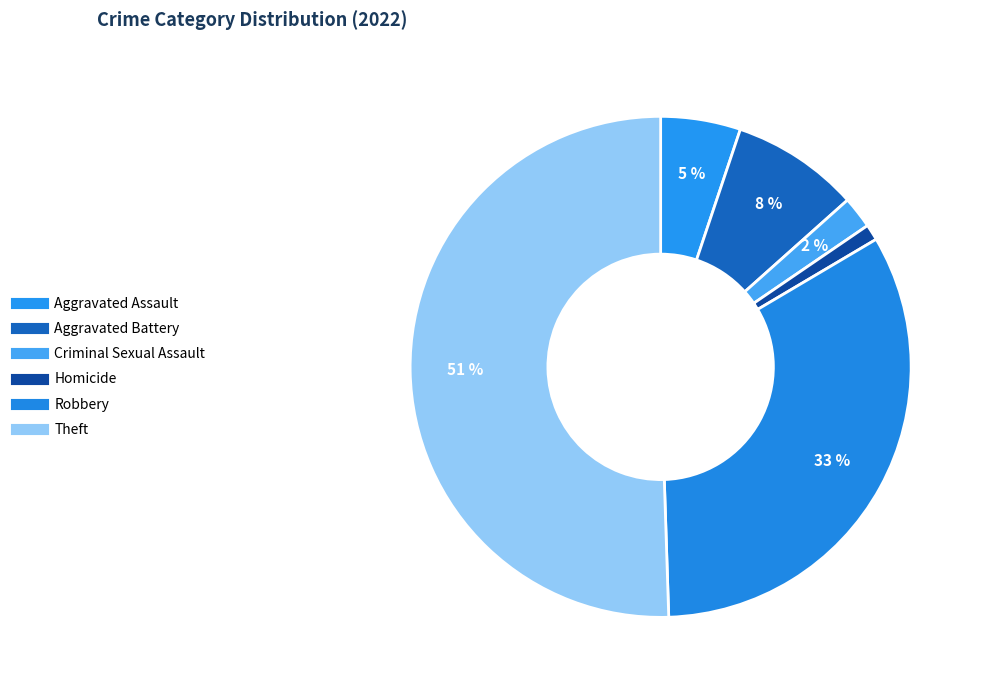

How many slices are in this pie chart?

6